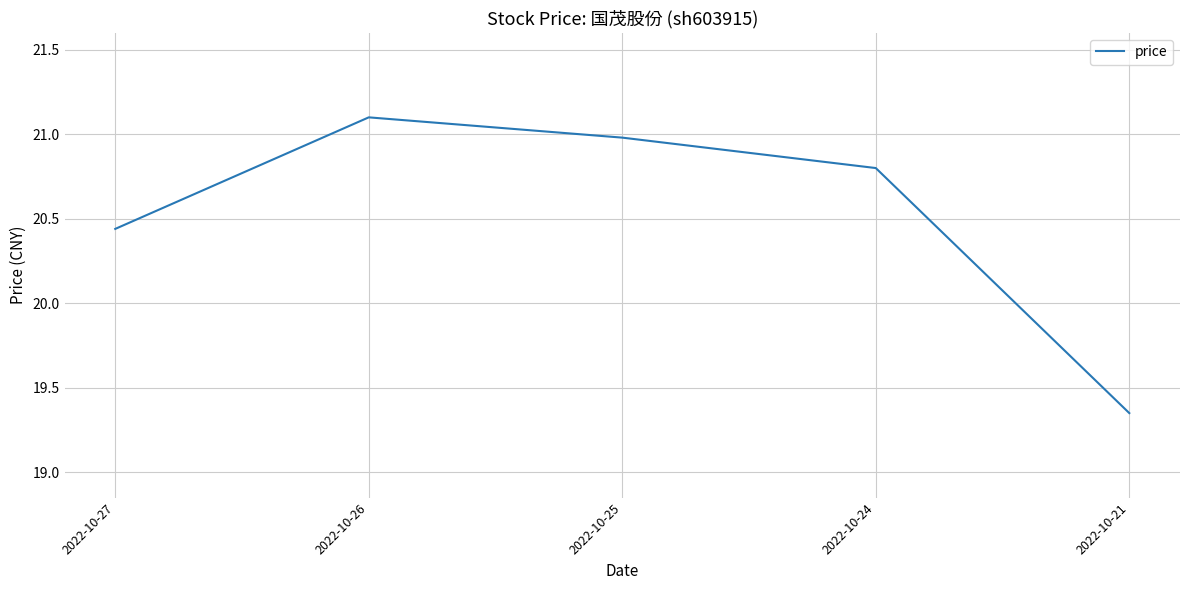

Which label corresponds to the largest value in the chart?

2022-10-26